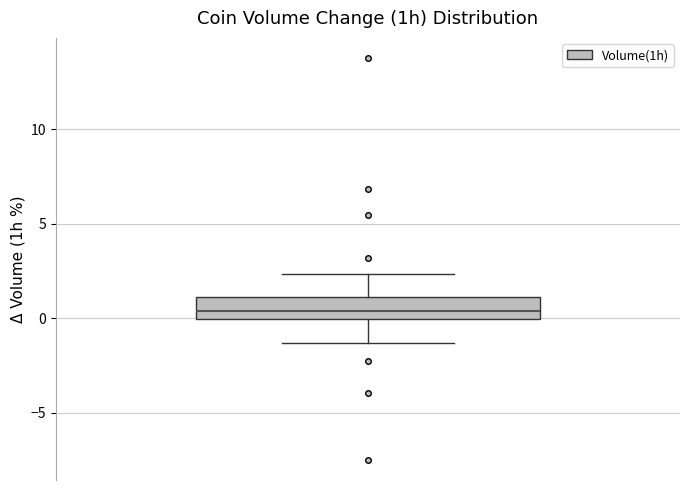

Transcribe this box plot: give where the median line is, the range the box spans, and where the two whiskers end, as read against the y-axis. The values are not printed on the chart, so give them approximately, as read against the axis.

median 0.5, box 0.0 to 1.0, whiskers -1.5 to 2.5